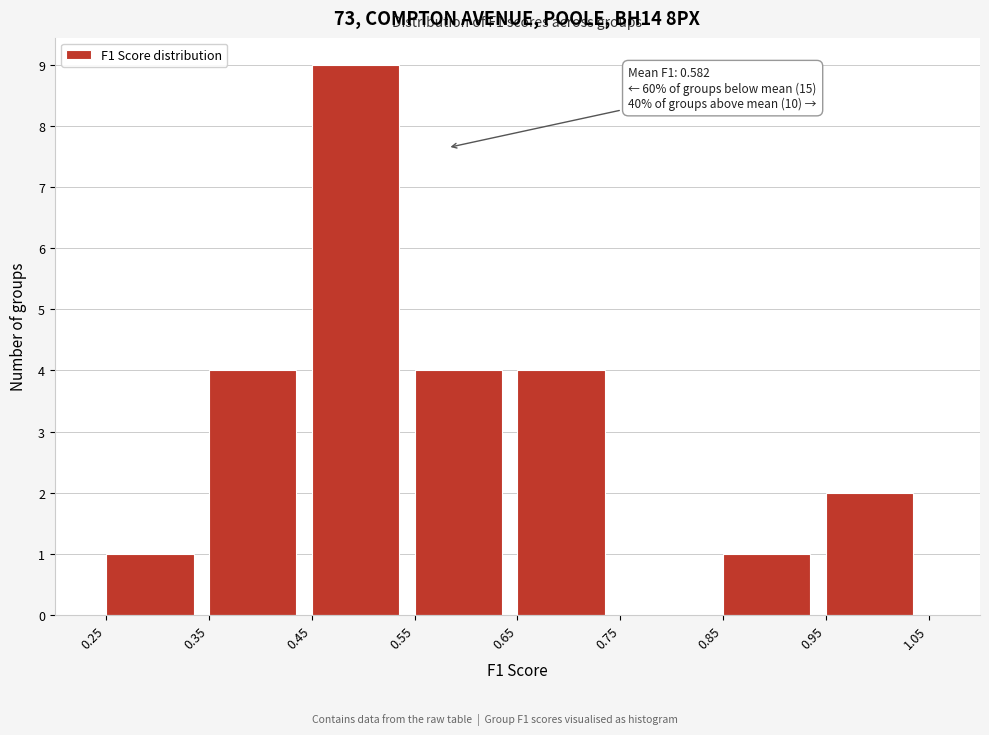

Which range on the x-axis has the tallest bar?

0.45 to 0.55